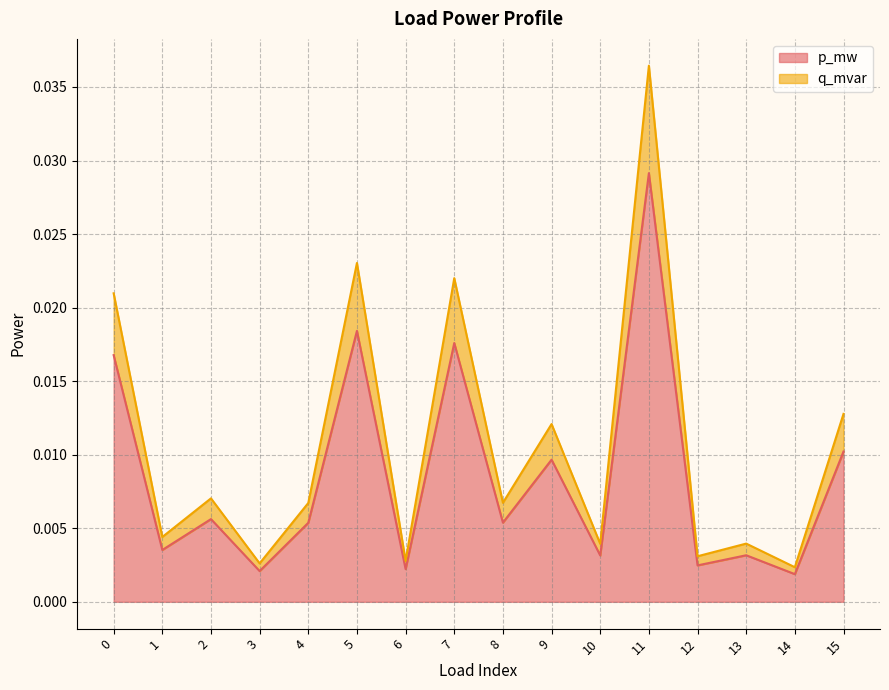

True or false: q_mvar has more than 0 interior local peaks.

True